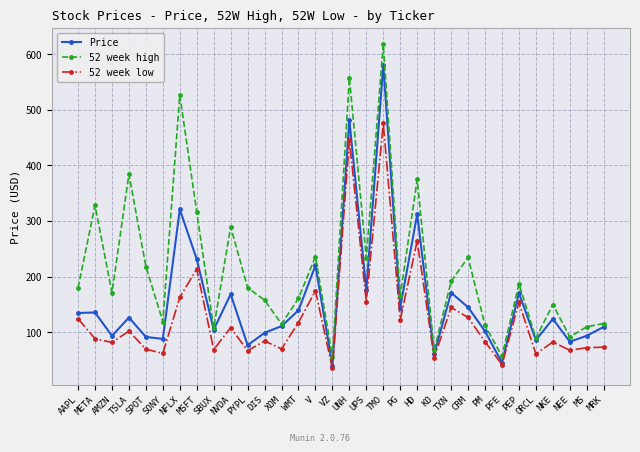

What is the value of the Price point at the 4th from the left?

126.3